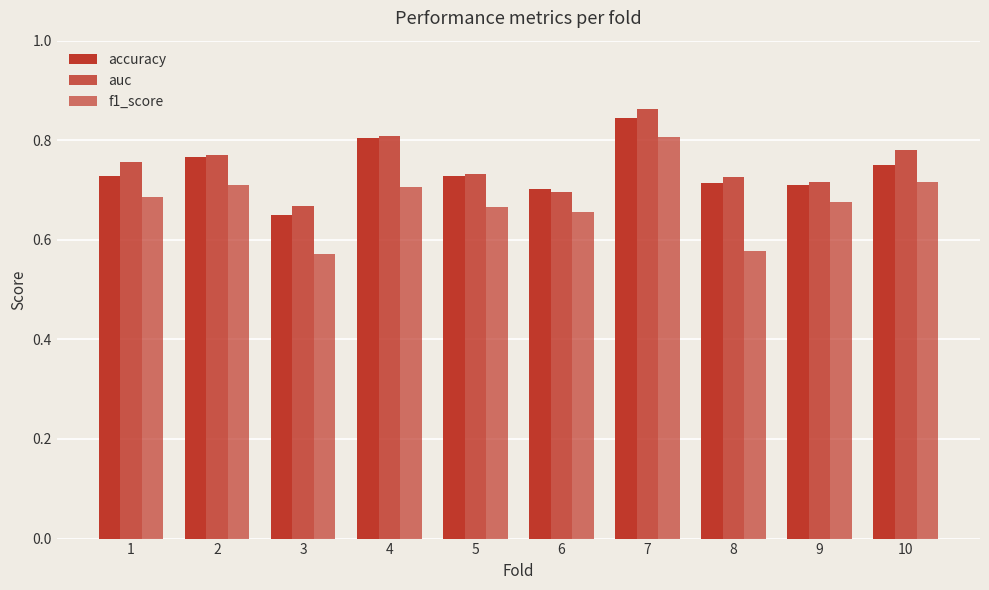

Reading left to right, what are all the values shown in this chart?

accuracy: 0.7	0.8	0.6	0.8	0.7	0.7	0.8	0.7	0.7	0.8
auc: 0.8	0.8	0.7	0.8	0.7	0.7	0.9	0.7	0.7	0.8
f1_score: 0.7	0.7	0.6	0.7	0.7	0.7	0.8	0.6	0.7	0.7